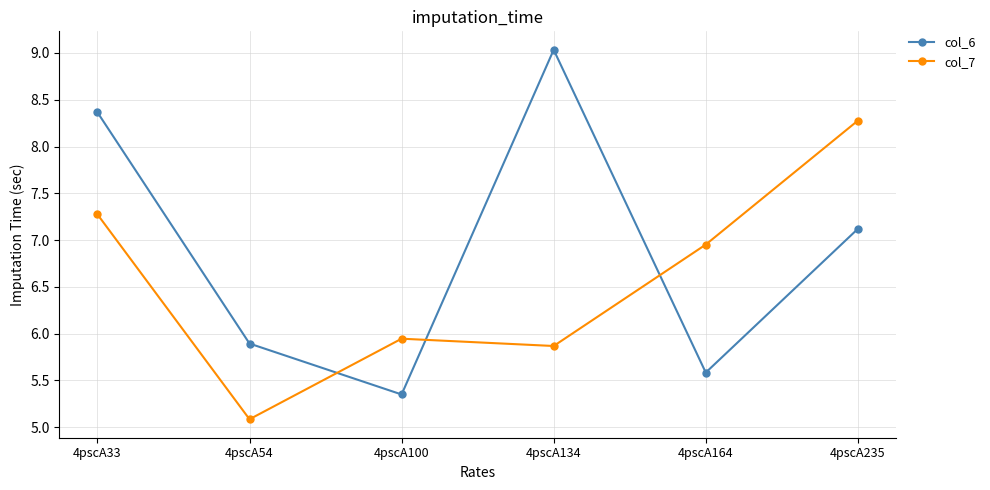

How many interior local valleys does the col_7 series have?

2